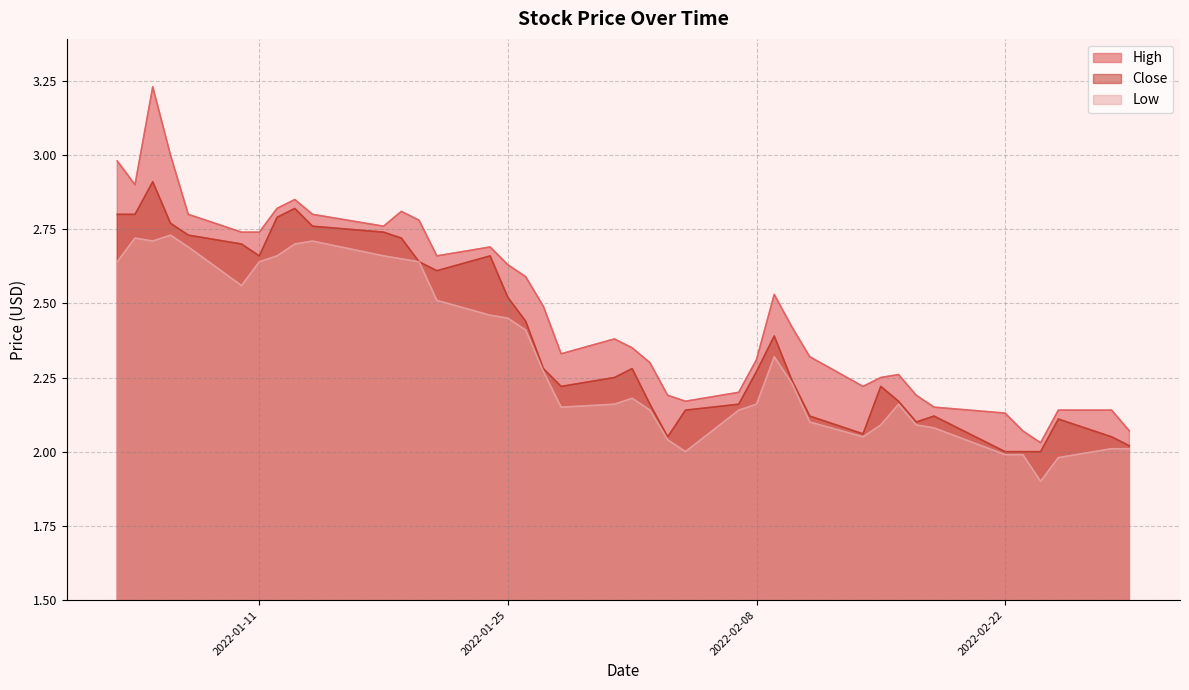

What is the average value of the Close series?

2.4